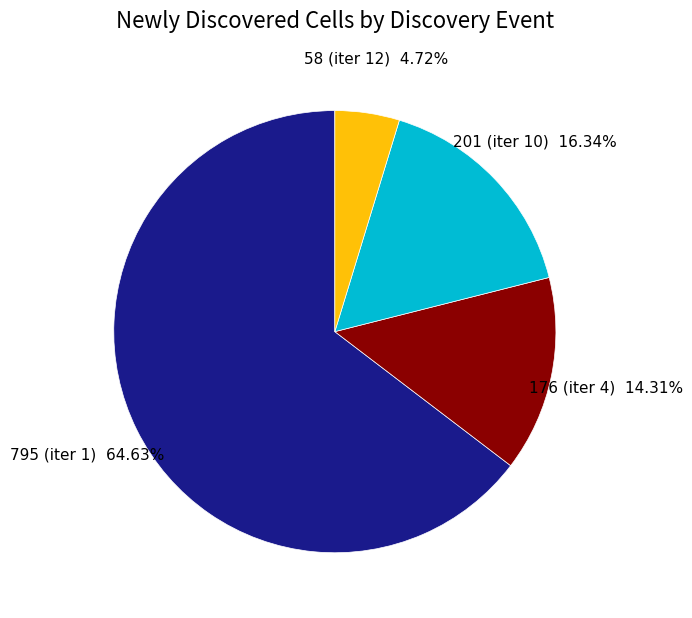

What is the majority slice?

795 (iter 1)